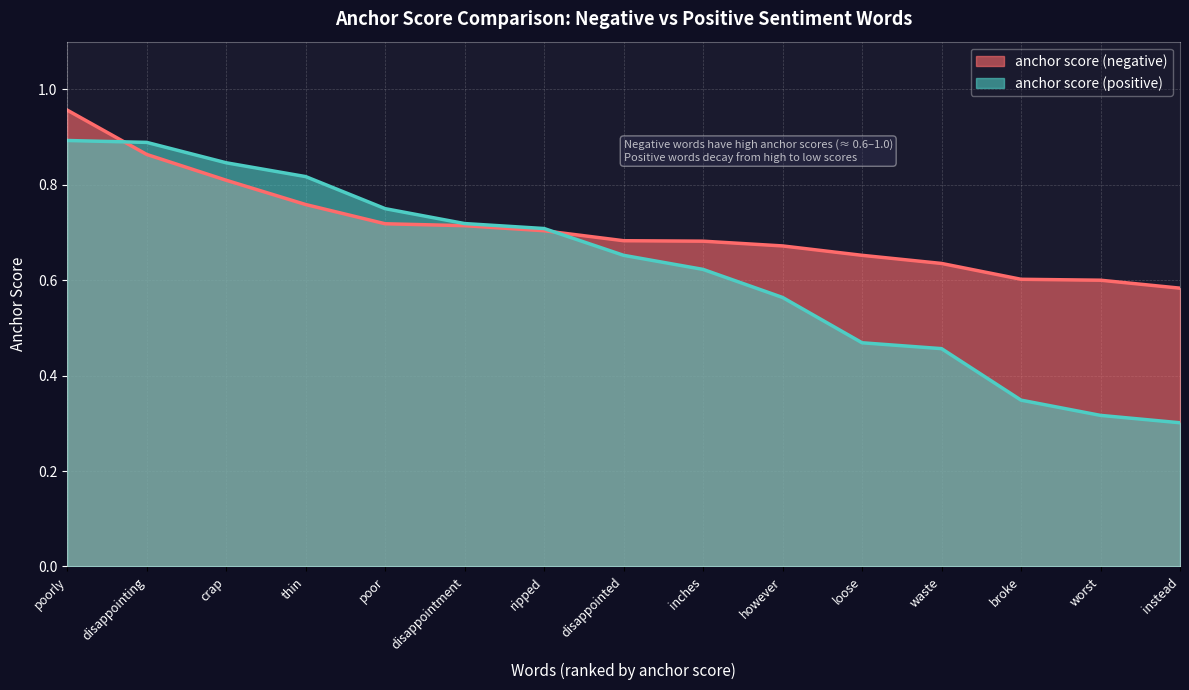

Where do anchor score and anchor score (positive) first cross each other?

poorly and disappointing